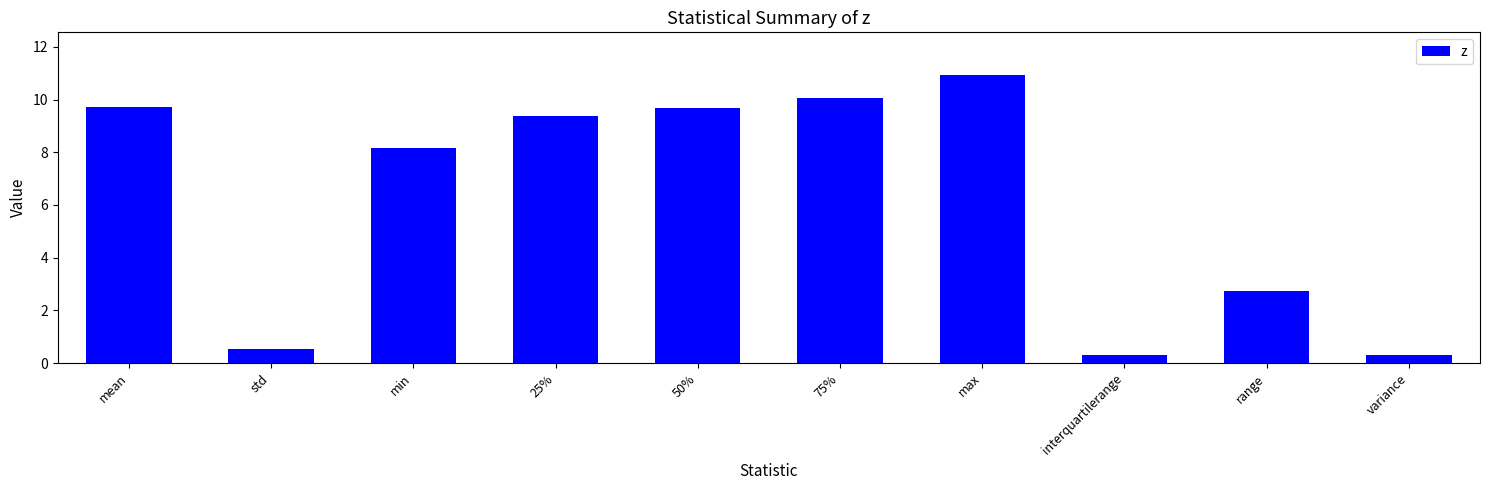

Reading right to left, extract all data points from this chart.

variance=0.3	range=2.7	interquartilerange=0.3	max=10.9	75%=10.1	50%=9.7	25%=9.4	min=8.2	std=0.6	mean=9.7